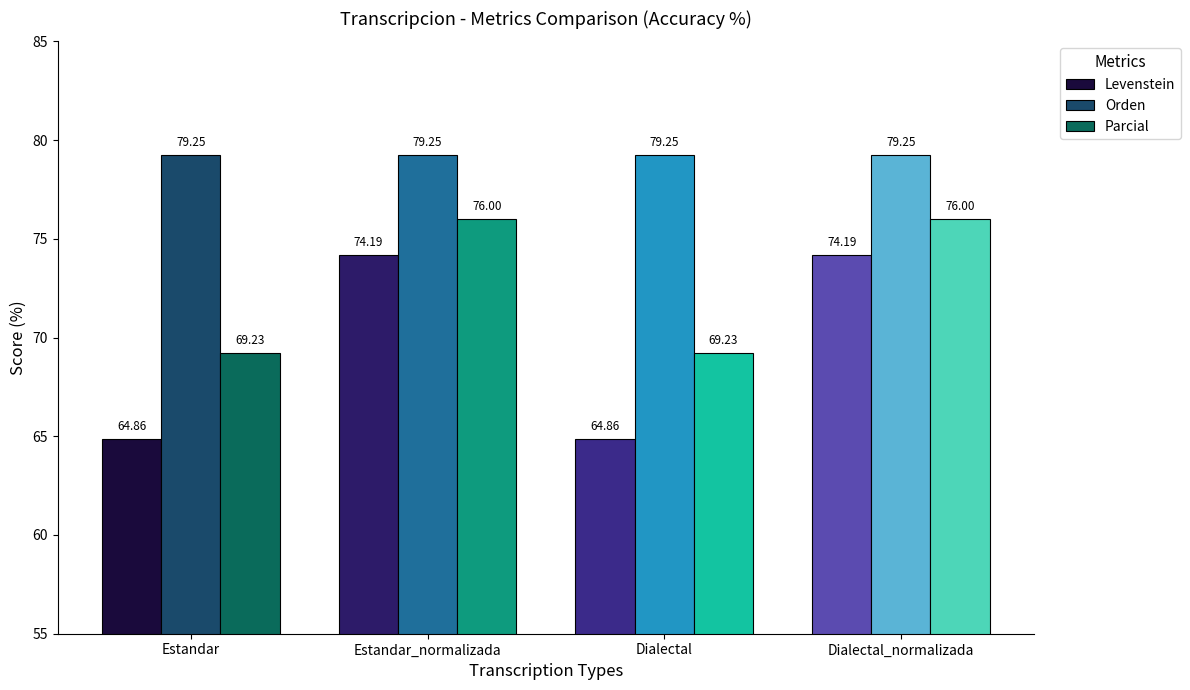

Which series changed the most between Dialectal and Dialectal_normalizada?

Levenstein